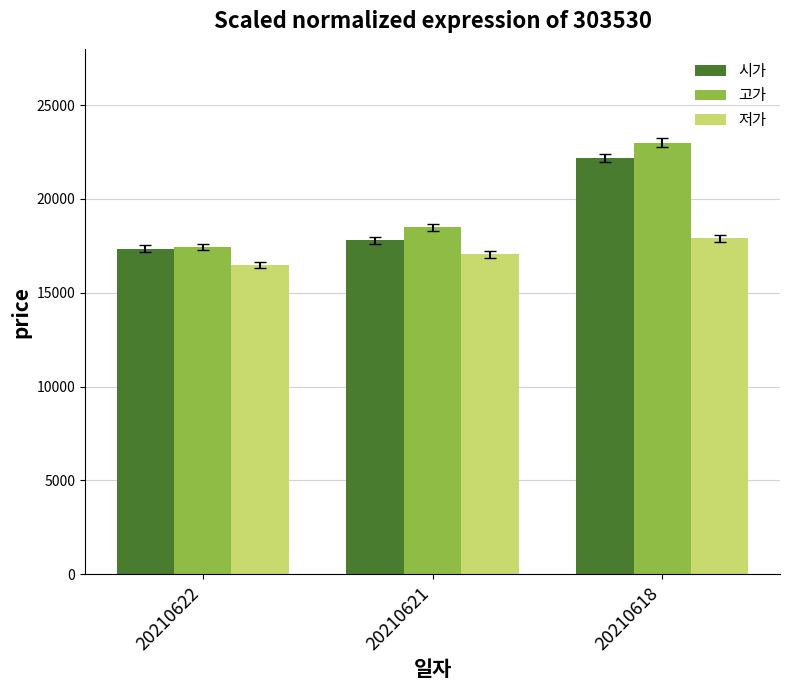

What are all the series names shown in the legend?

시가, 고가, 저가